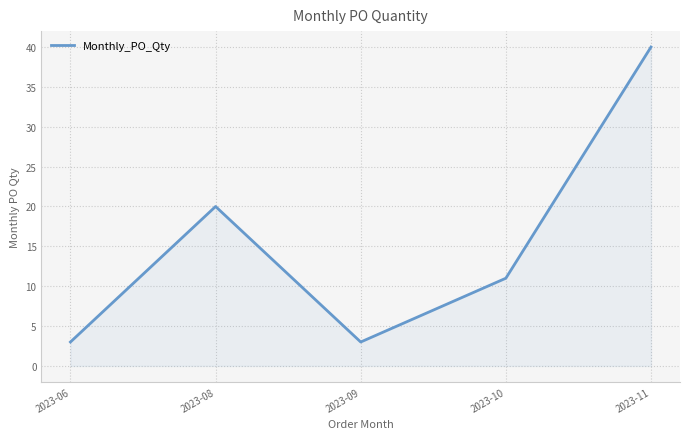

Where does the data first go above 11?

2023-08